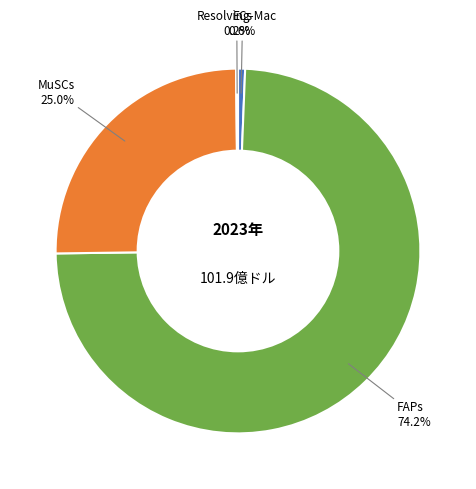

Which category has the biggest portion of the pie?

FAPs